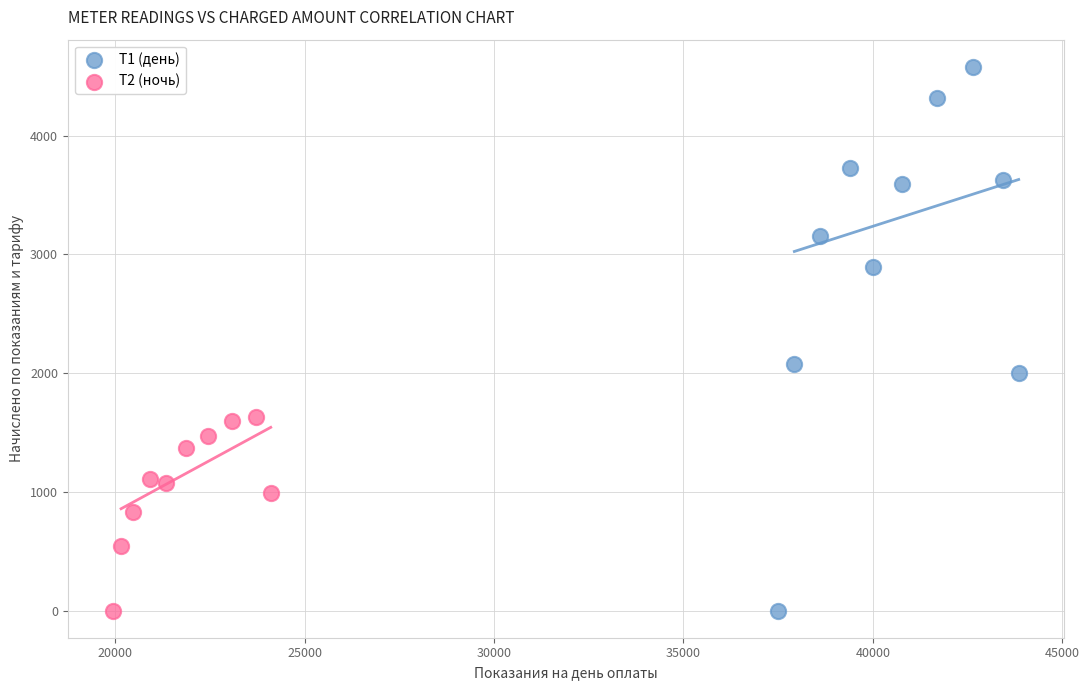

Which series reaches the maximum Y coordinate?

Т1 (день)